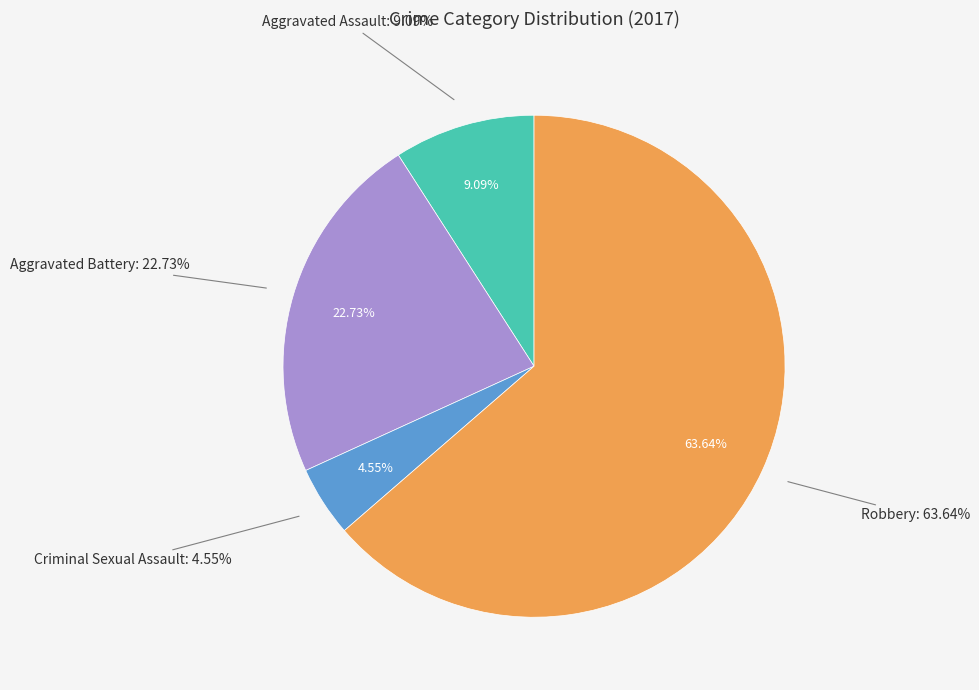

To the nearest percent, what is the difference between the Robbery and Aggravated Assault slice percentages?

55%